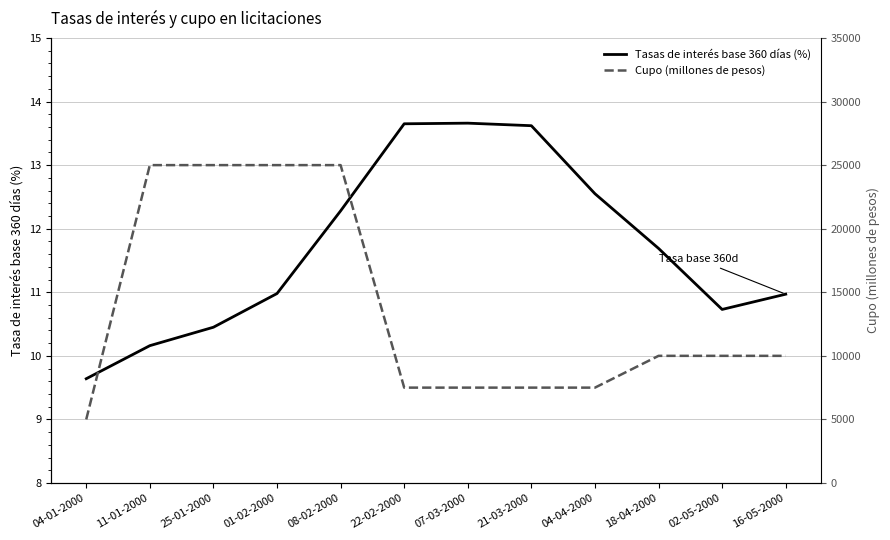

Is this an area chart (filled region under the line)?

No